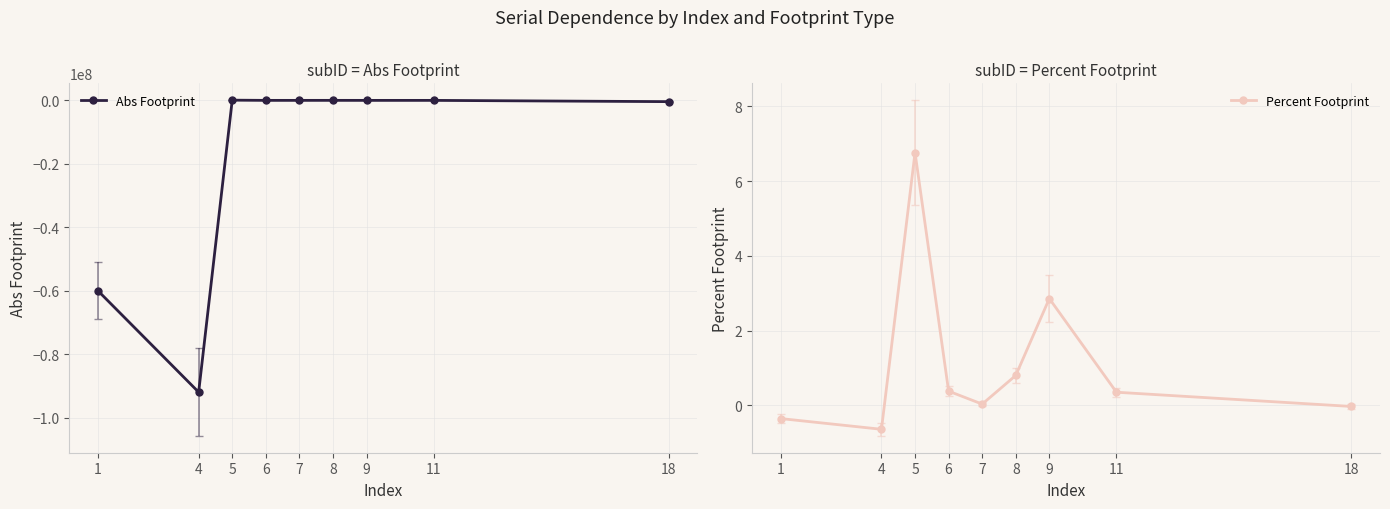

What are all the series names shown in the legend?

Abs Footprint, Percent Footprint